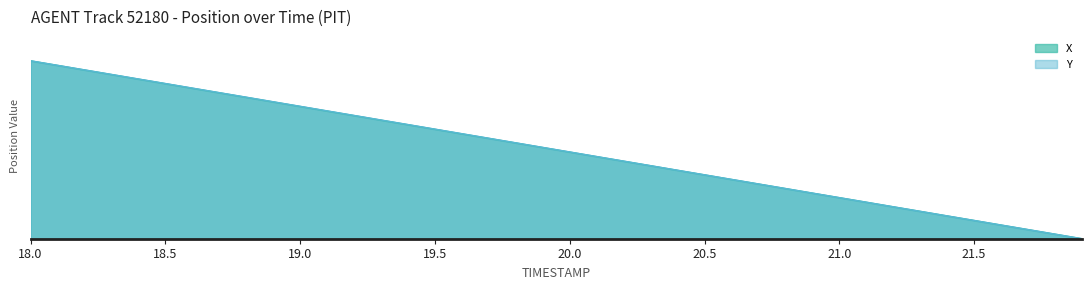

Does the chart have visible grid lines?

No